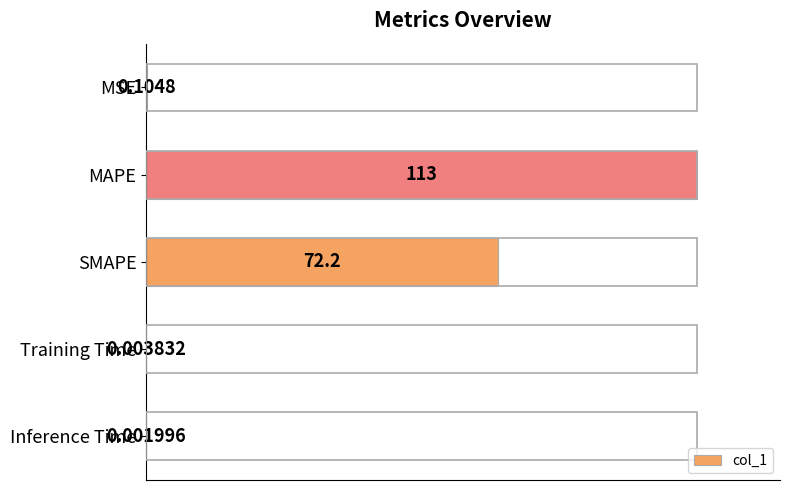

Are the bars horizontal?

Yes